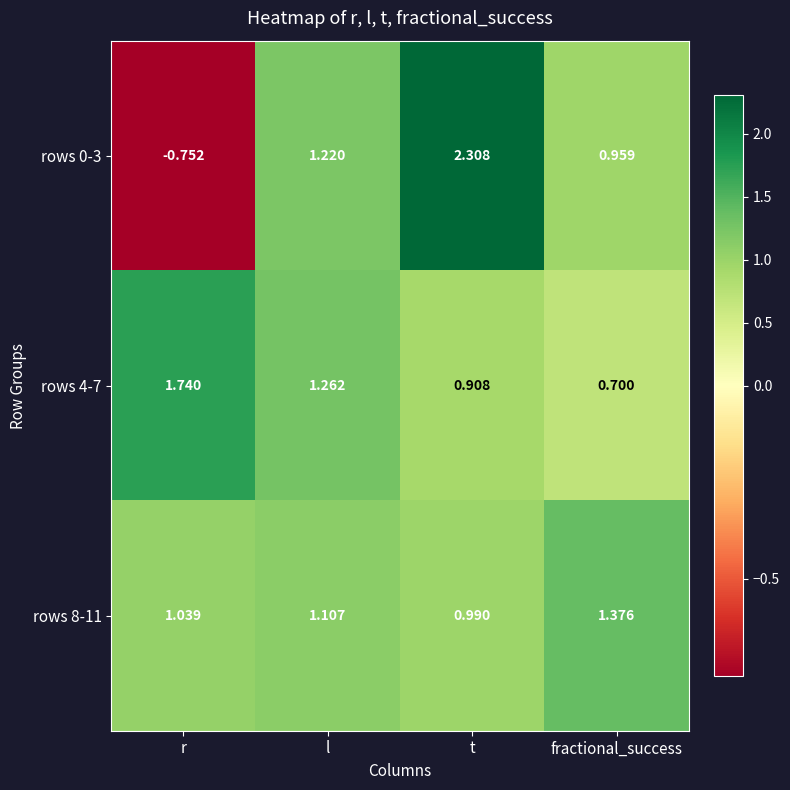

Which series has the widest spread of values?

rows 0-3